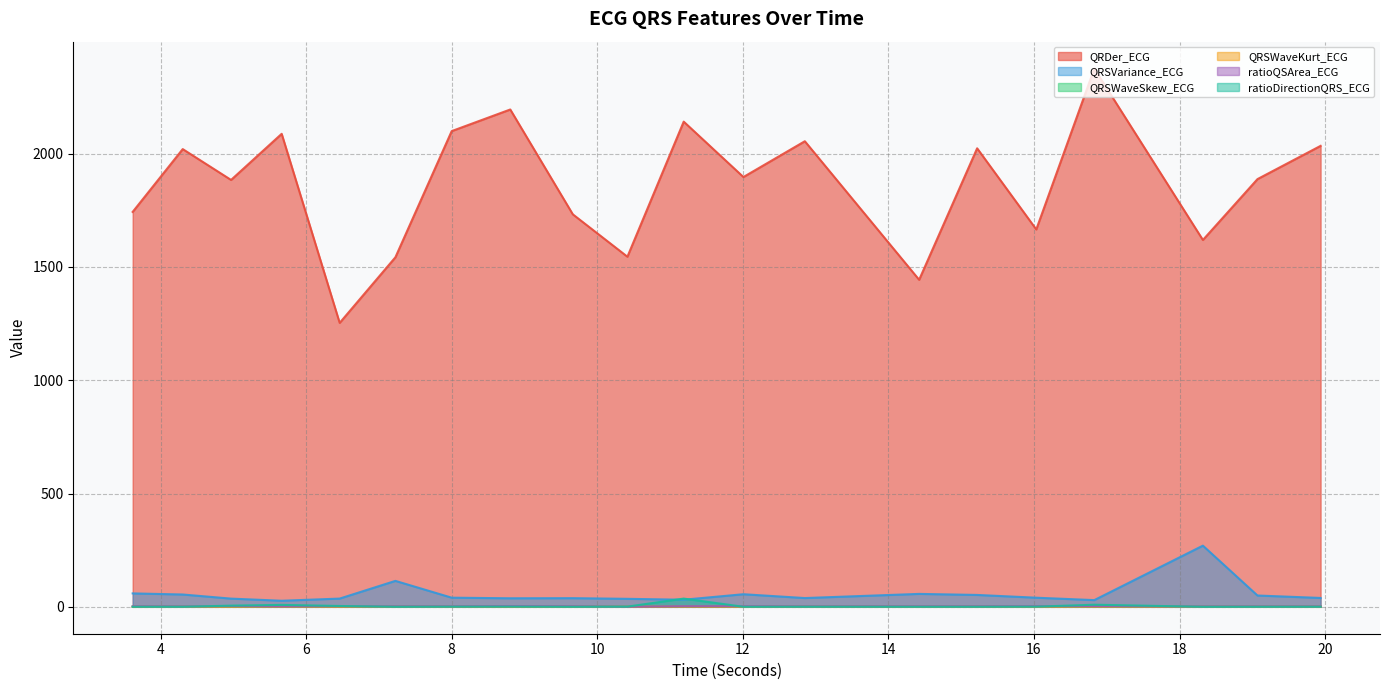

What are all the series names shown in the legend?

QRDer_ECG, QRSVariance_ECG, QRSWaveSkew_ECG, QRSWaveKurt_ECG, ratioQSArea_ECG, ratioDirectionQRS_ECG